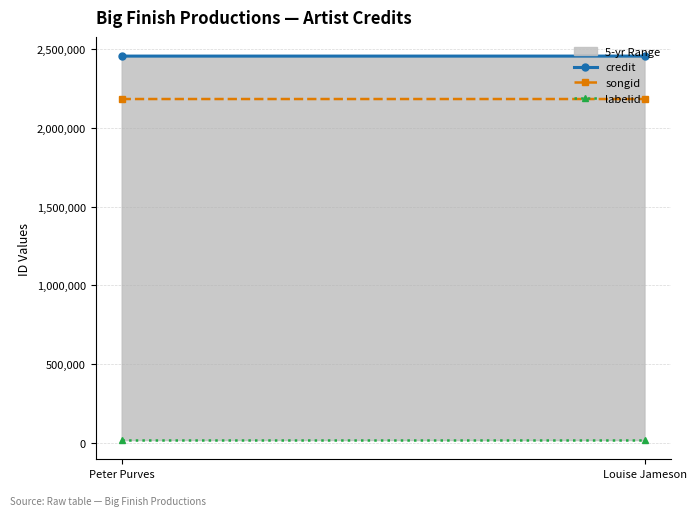

Is the value of credit at Louise Jameson greater than the value of labelid at Peter Purves?

Yes